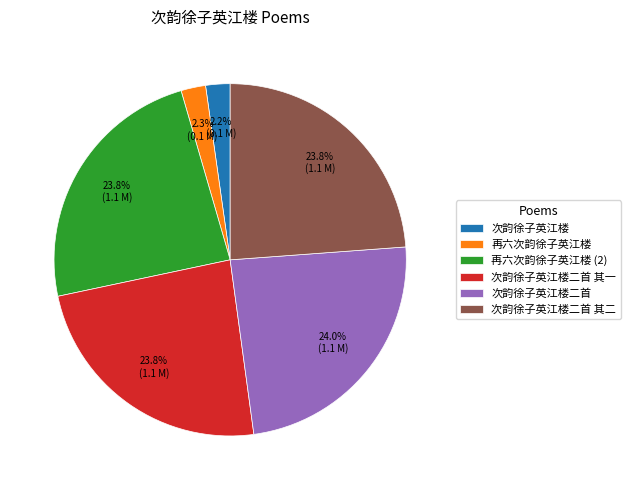

To the nearest percent, what is the combined percentage of 次韵徐子英江楼二首 and 再六次韵徐子英江楼?

26%